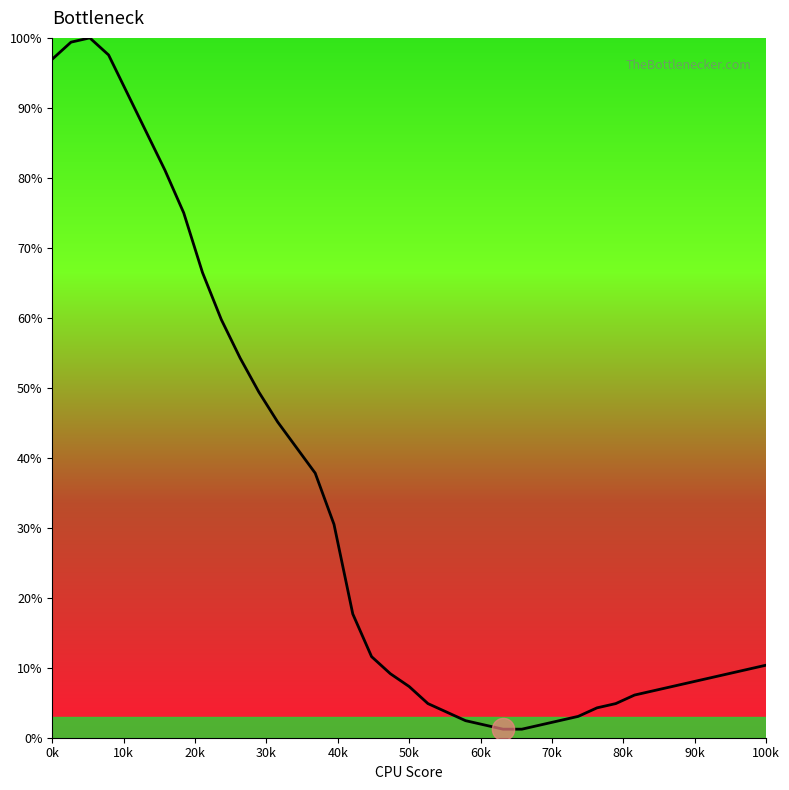

What is the maximum value shown in the chart?

100.0